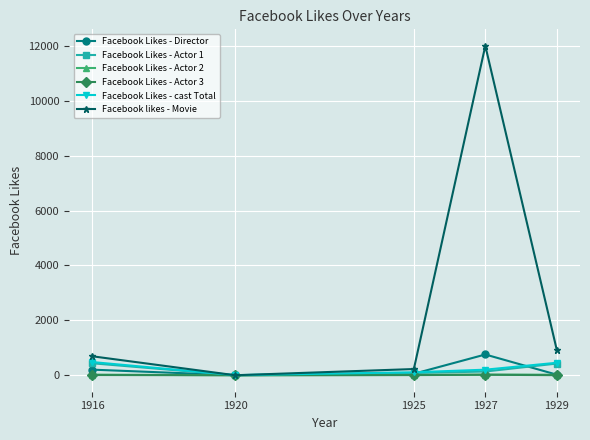

Which series has the widest spread of values?

Facebook likes - Movie